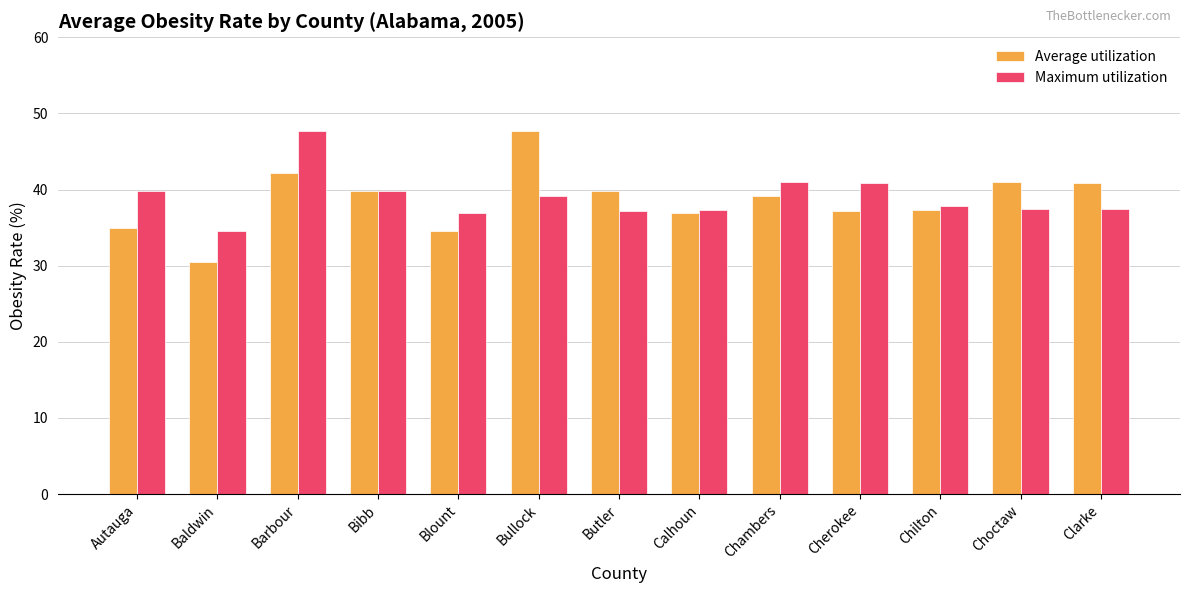

What is the difference between the highest and lowest values at Chambers?

1.8